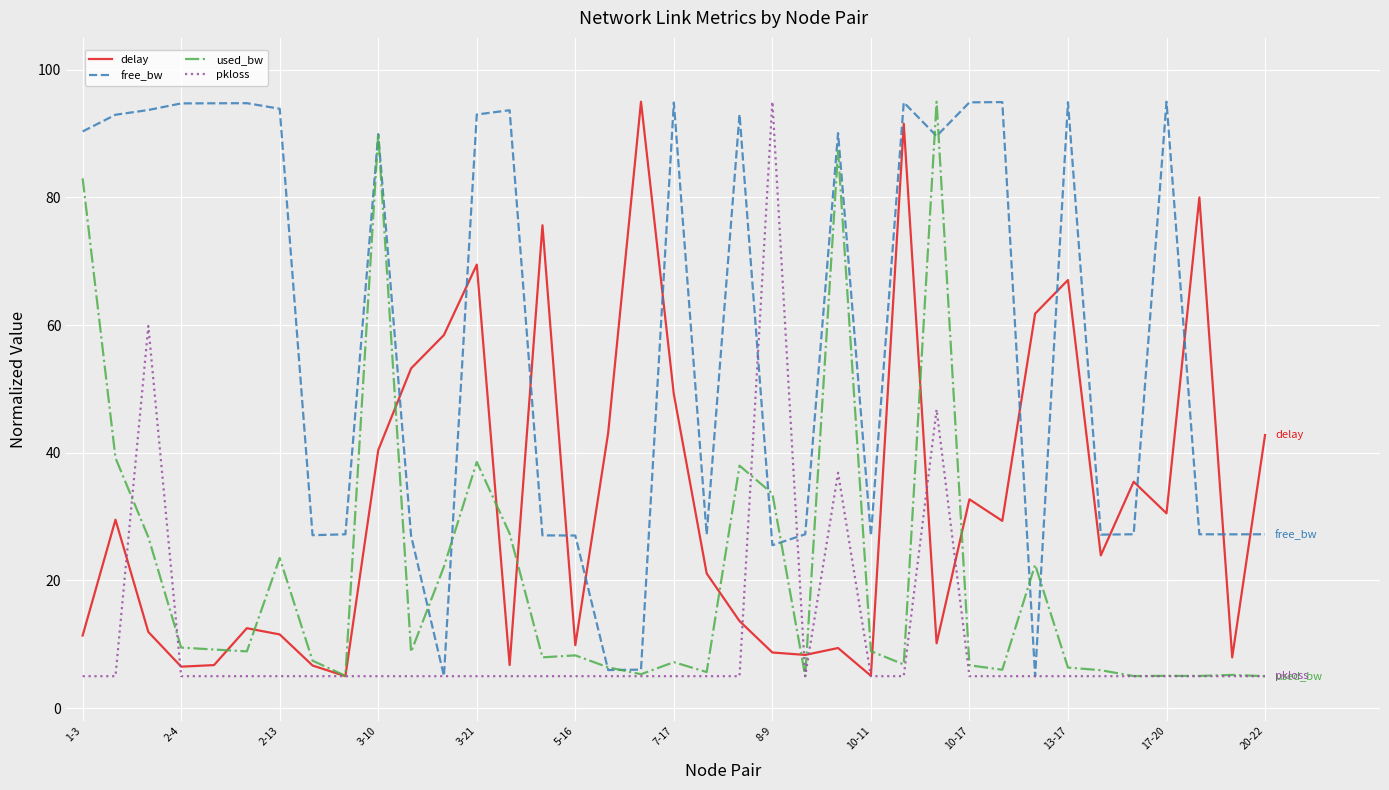

True or false: free_bw and delay intersect in this chart.

True